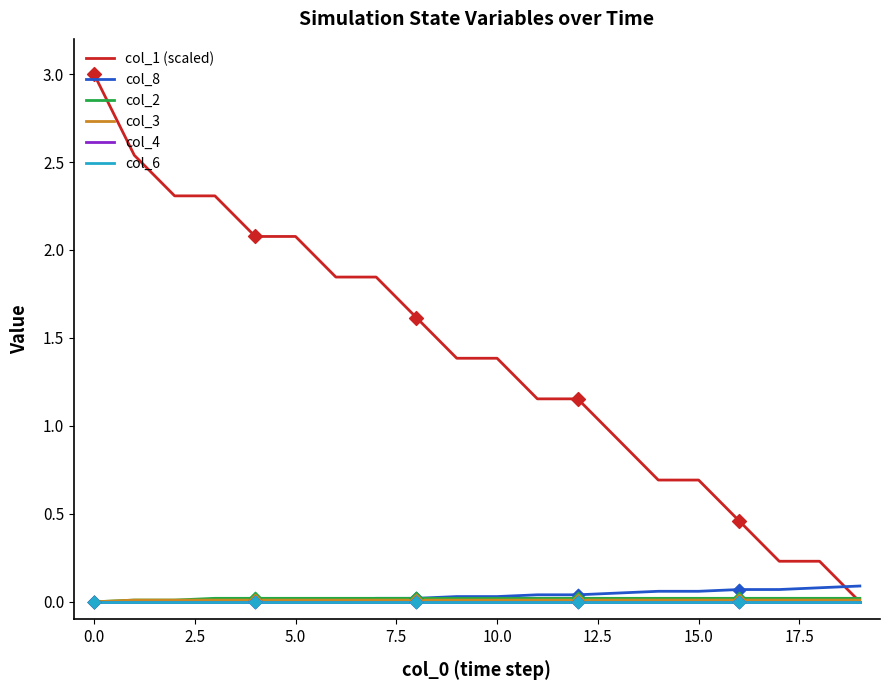

Is this an area chart (filled region under the line)?

No